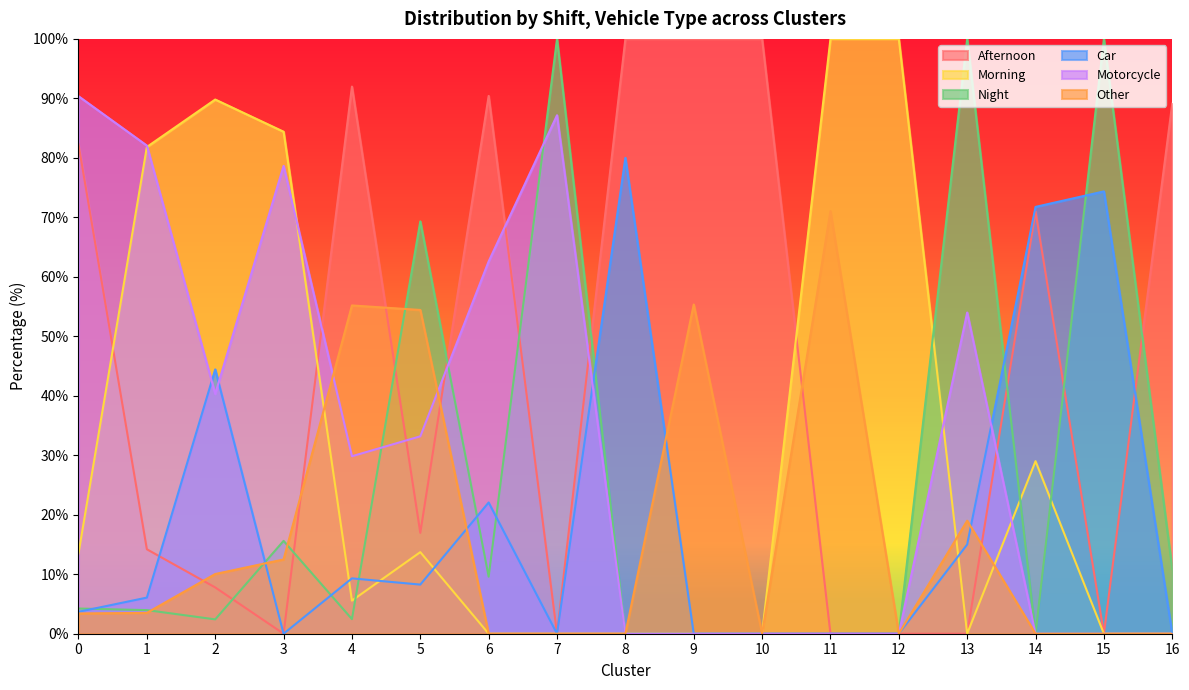

The Car series shows 23.5 at 14. True or false?

False